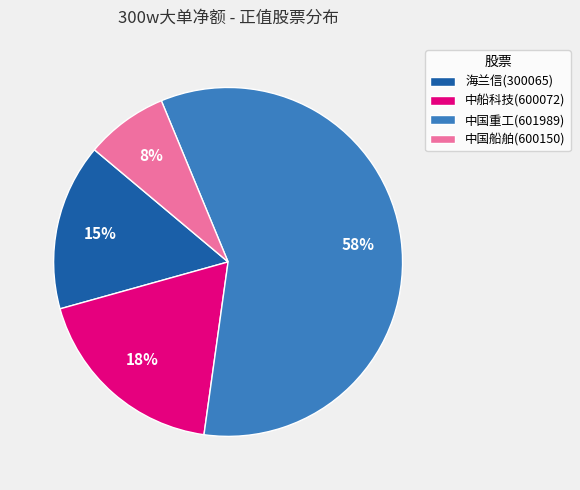

Does any single category account for the majority?

Yes